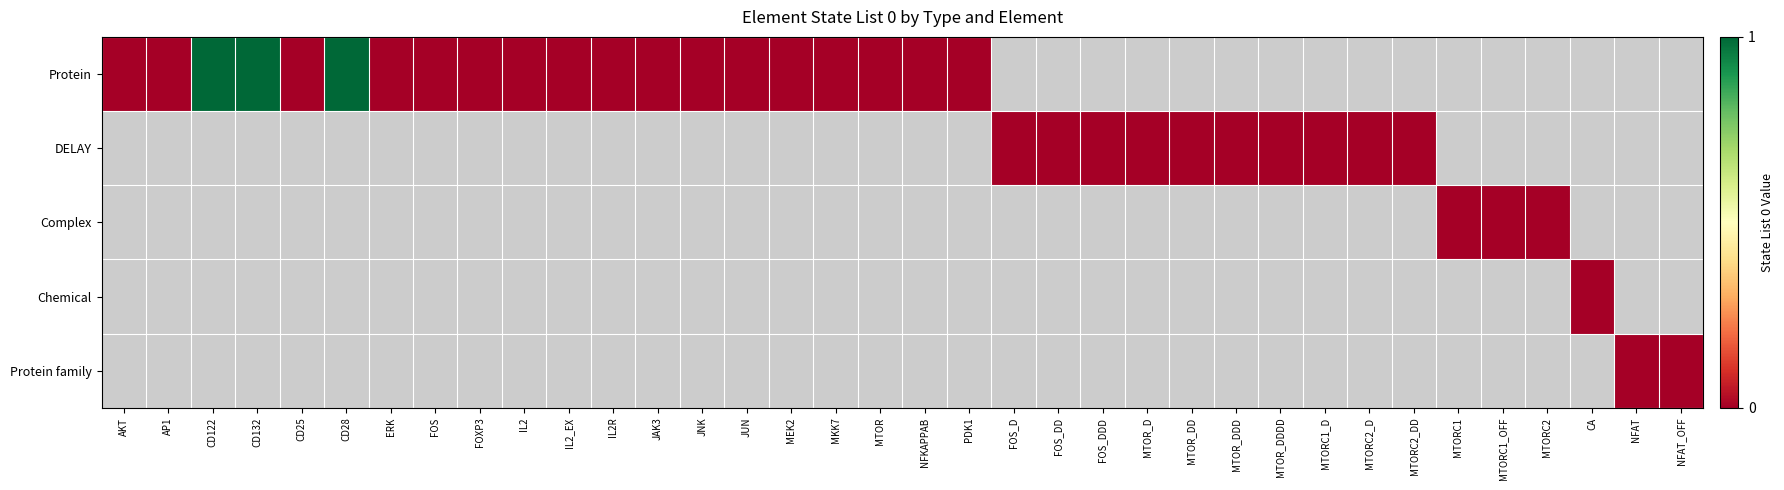

The DELAY series shows 0.0 at MTOR_DDD. True or false?

True